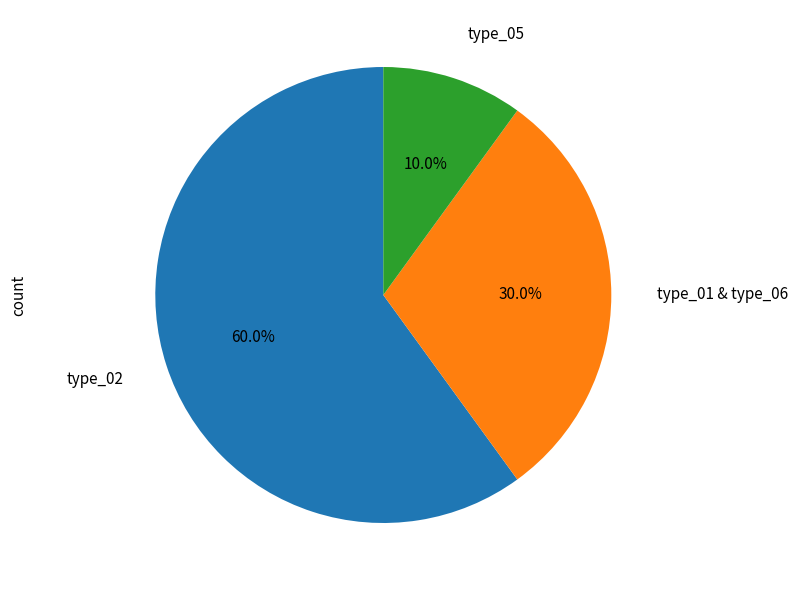

Is there a majority slice in this chart?

Yes